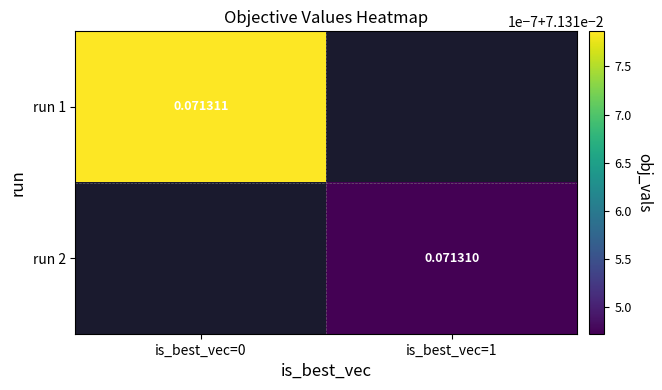

List the series in order of their overall mean, highest first.

run 1, run 2